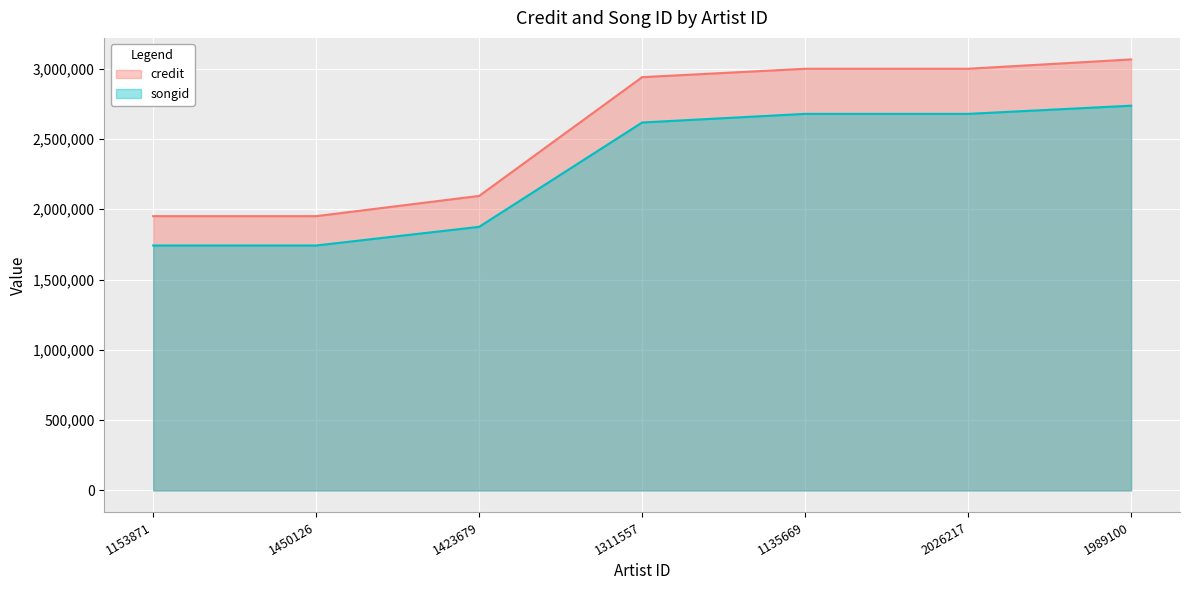

True or false: credit and songid intersect in this chart.

False